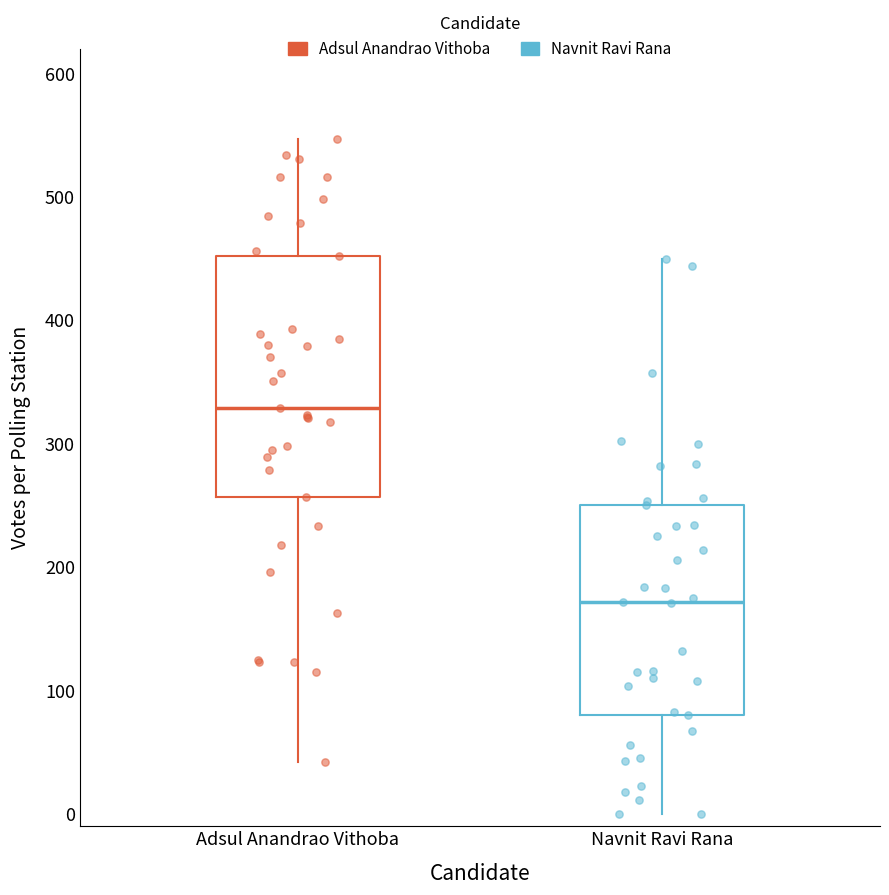

Which box's median line is the highest?

Adsul Anandrao Vithoba